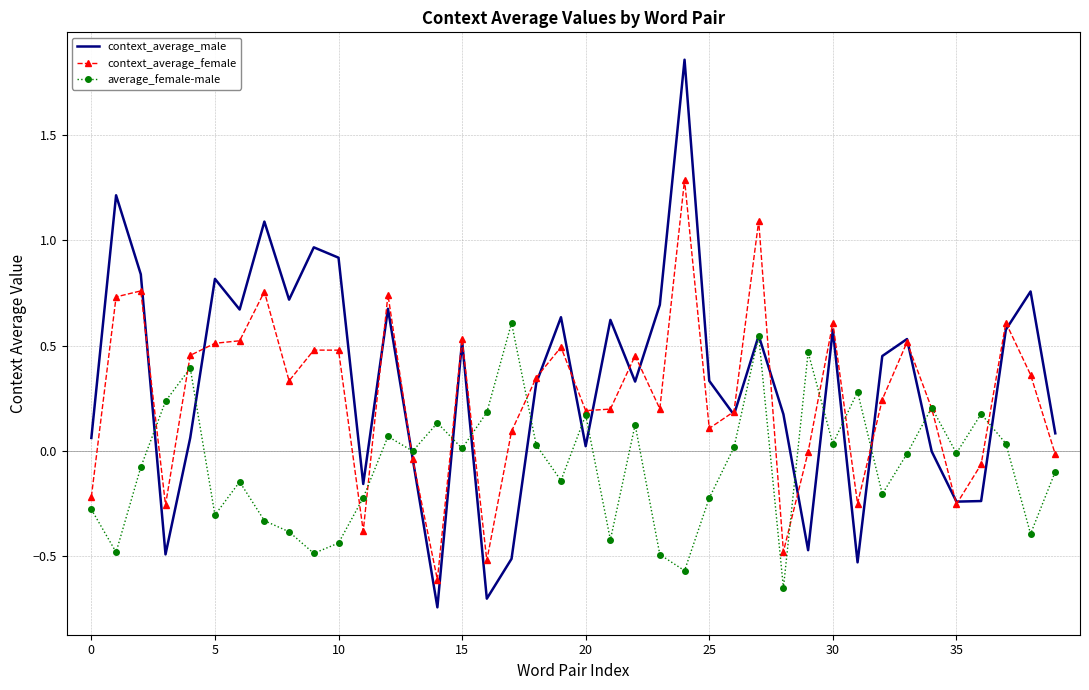

Rank the series by their maximum value, from highest to lowest.

context_average_male, context_average_female, average_female-male